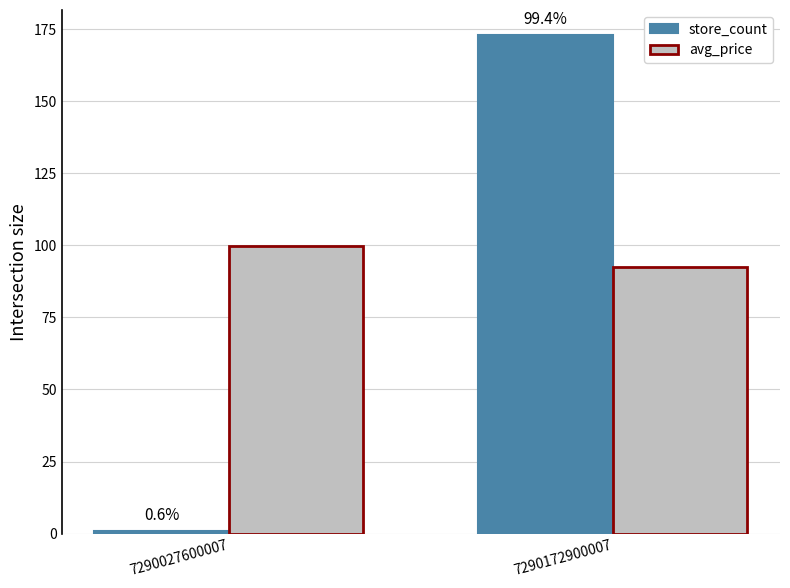

What are all the series names shown in the legend?

store_count, avg_price